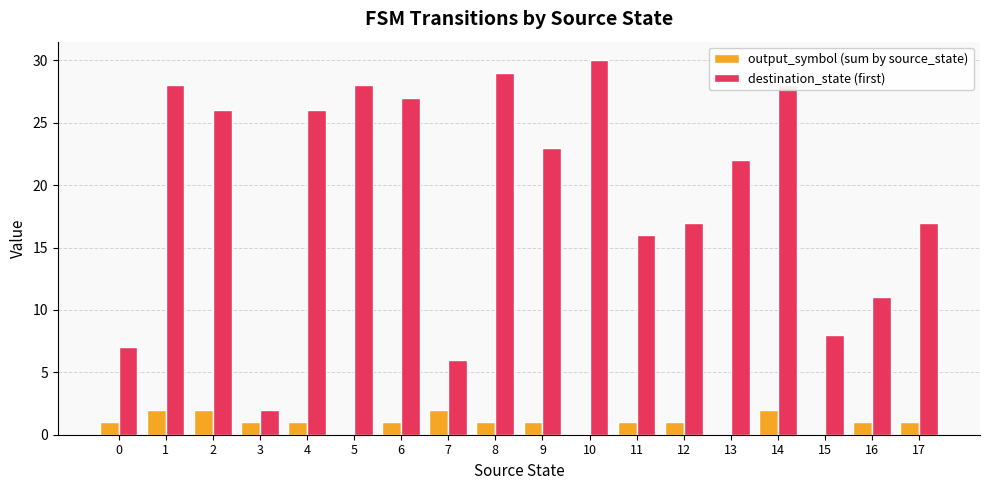

What is the maximum value for destination_state (first)?

30